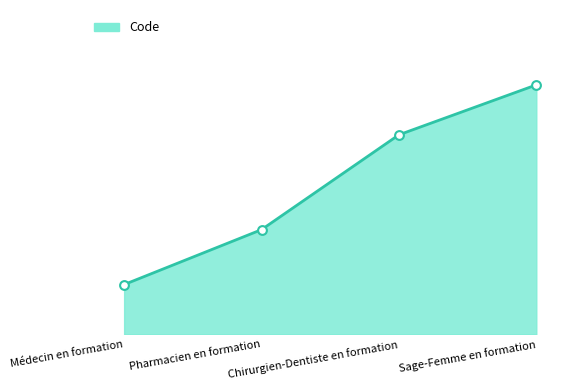

What is the ratio of the value at Sage-Femme en formation to the value at Médecin en formation?

5.0